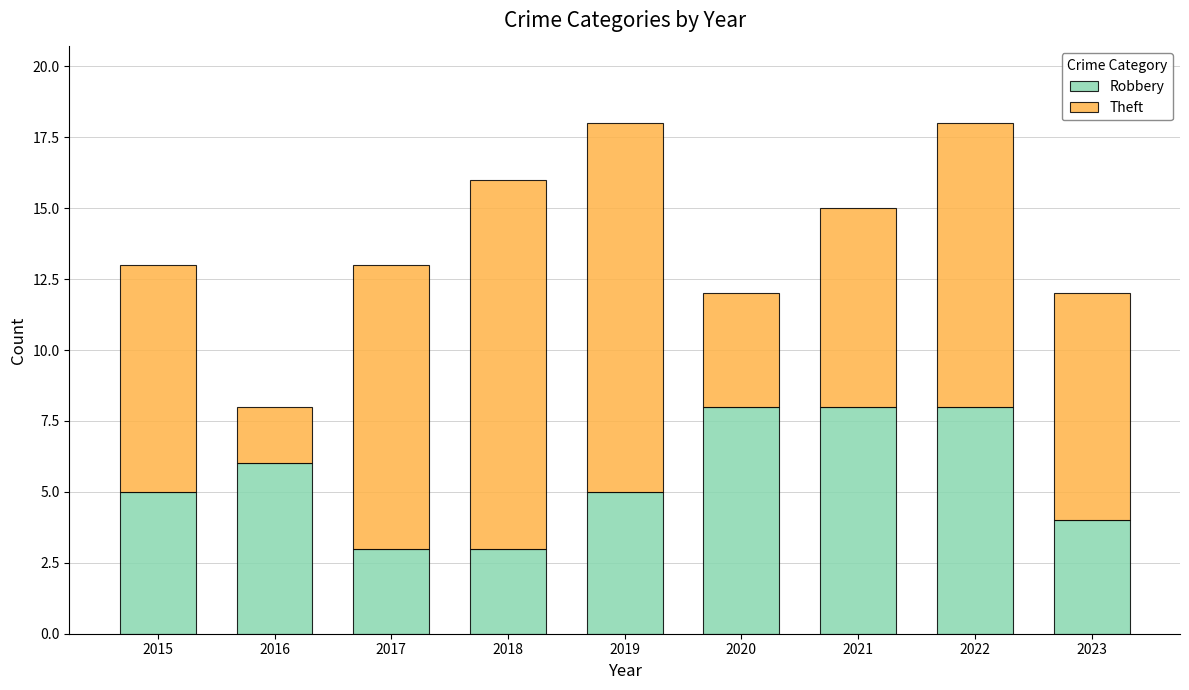

What is the minimum value for Robbery?

3